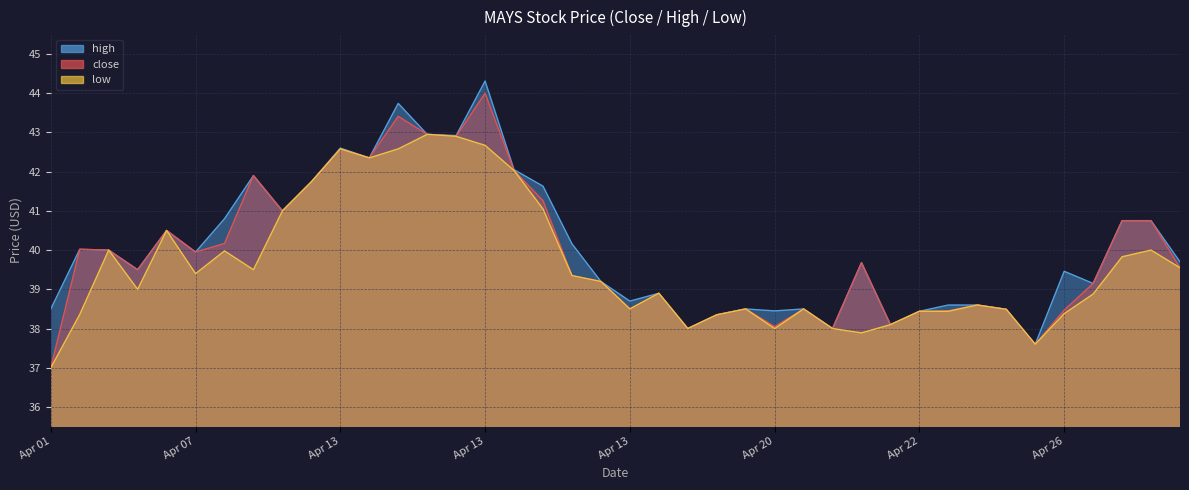

At which label does high first exceed 39?

2022-04-01 18:20